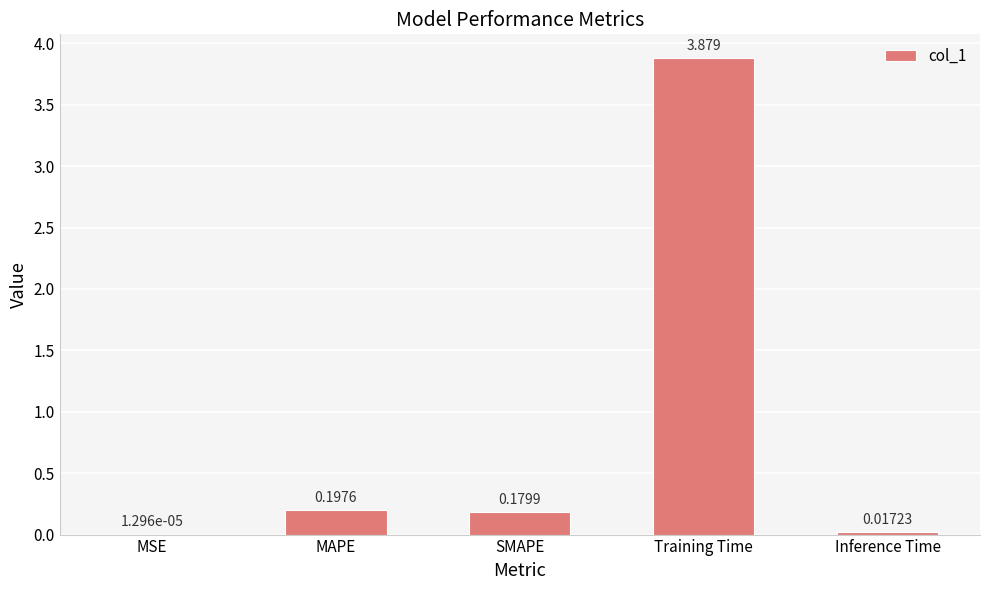

What is the sum of the values at Training Time and MAPE?

4.1